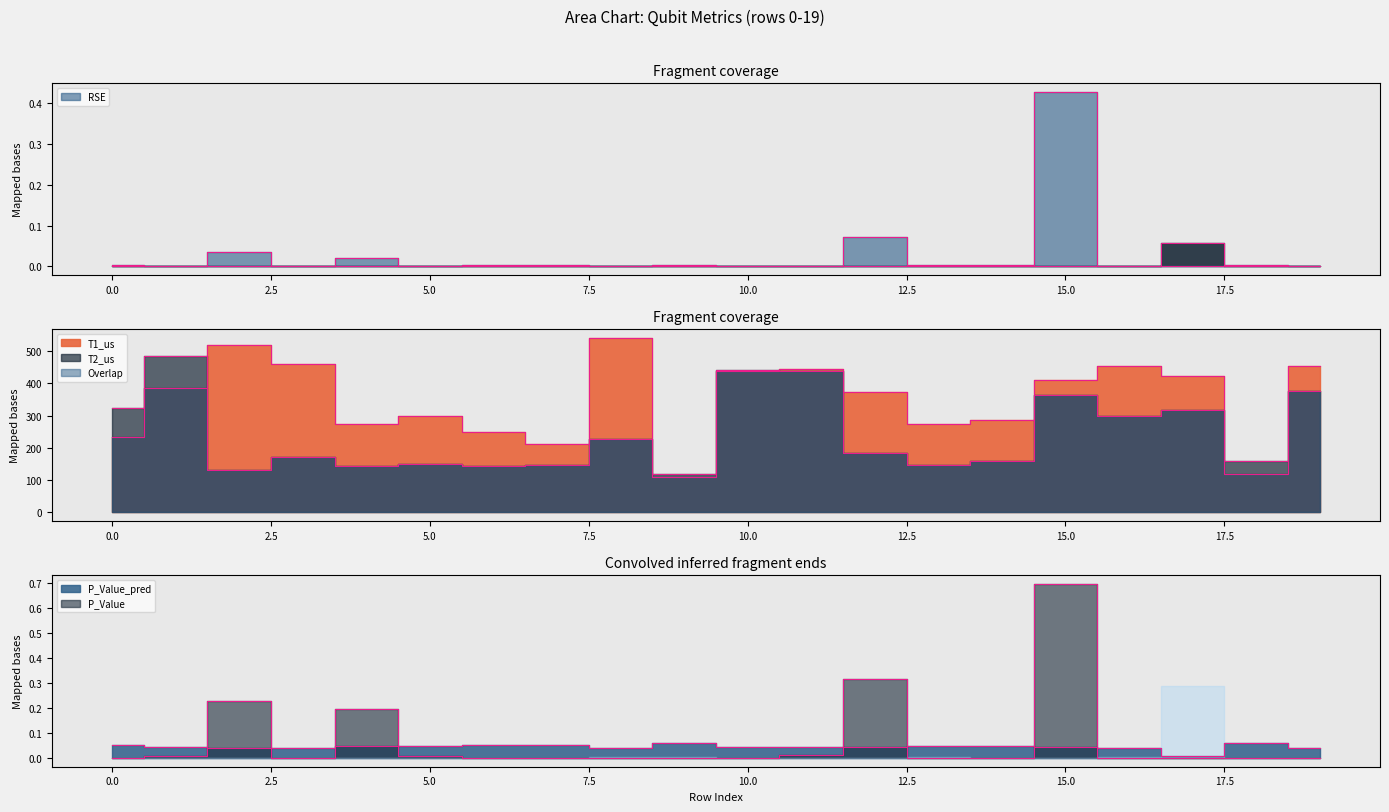

What is the value of the P_Value_pred point at the 8th from the left?

0.1